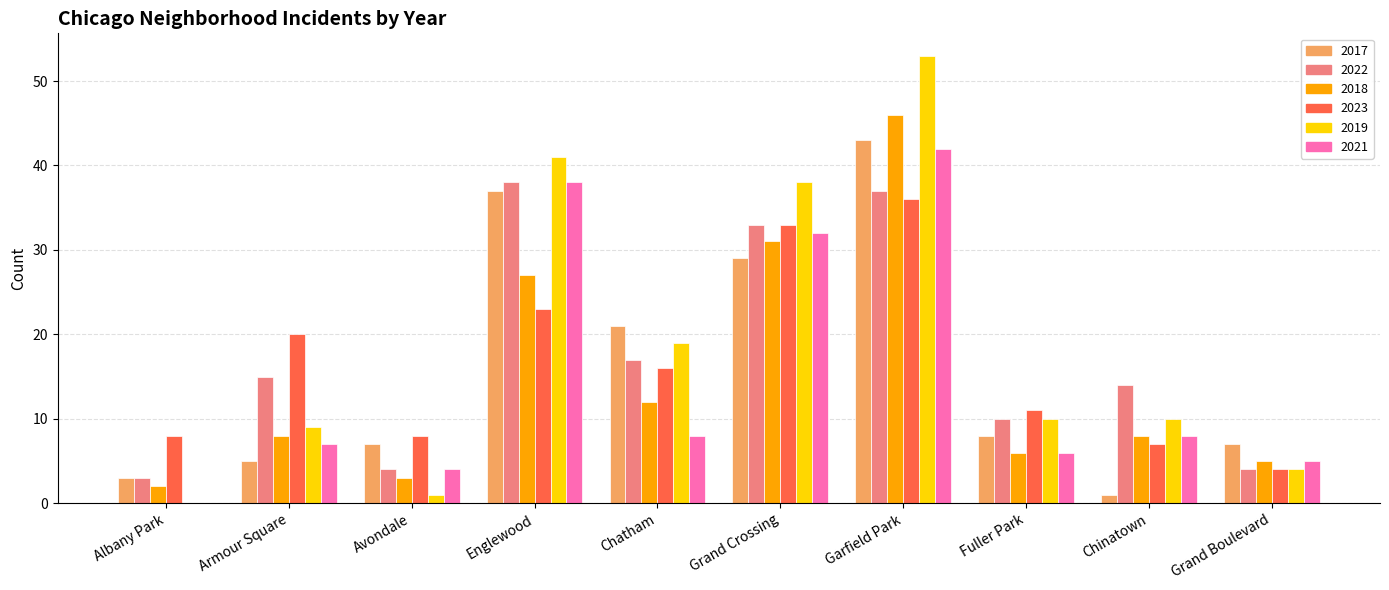

Reading left to right, what are all the values shown in this chart?

2017: Albany Park=3	Armour Square=5	Avondale=7	Englewood=37	Chatham=21	Grand Crossing=29	Garfield Park=43	Fuller Park=8	Chinatown=1	Grand Boulevard=7
2022: Albany Park=3	Armour Square=15	Avondale=4	Englewood=38	Chatham=17	Grand Crossing=33	Garfield Park=37	Fuller Park=10	Chinatown=14	Grand Boulevard=4
2018: Albany Park=2	Armour Square=8	Avondale=3	Englewood=27	Chatham=12	Grand Crossing=31	Garfield Park=46	Fuller Park=6	Chinatown=8	Grand Boulevard=5
2023: Albany Park=8	Armour Square=20	Avondale=8	Englewood=23	Chatham=16	Grand Crossing=33	Garfield Park=36	Fuller Park=11	Chinatown=7	Grand Boulevard=4
2019: Albany Park=0	Armour Square=9	Avondale=1	Englewood=41	Chatham=19	Grand Crossing=38	Garfield Park=53	Fuller Park=10	Chinatown=10	Grand Boulevard=4
2021: Albany Park=0	Armour Square=7	Avondale=4	Englewood=38	Chatham=8	Grand Crossing=32	Garfield Park=42	Fuller Park=6	Chinatown=8	Grand Boulevard=5